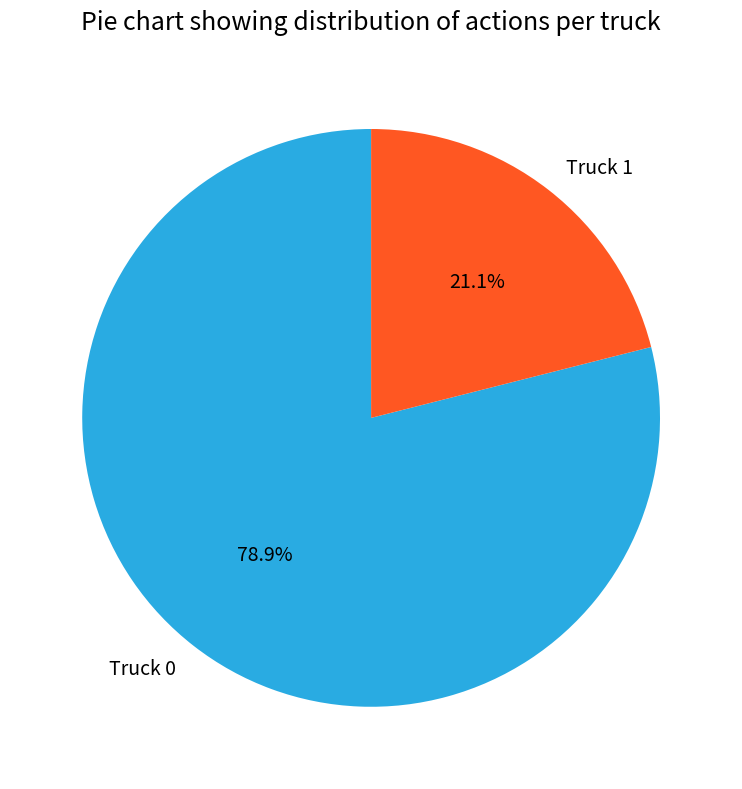

What is the majority slice?

Truck 0